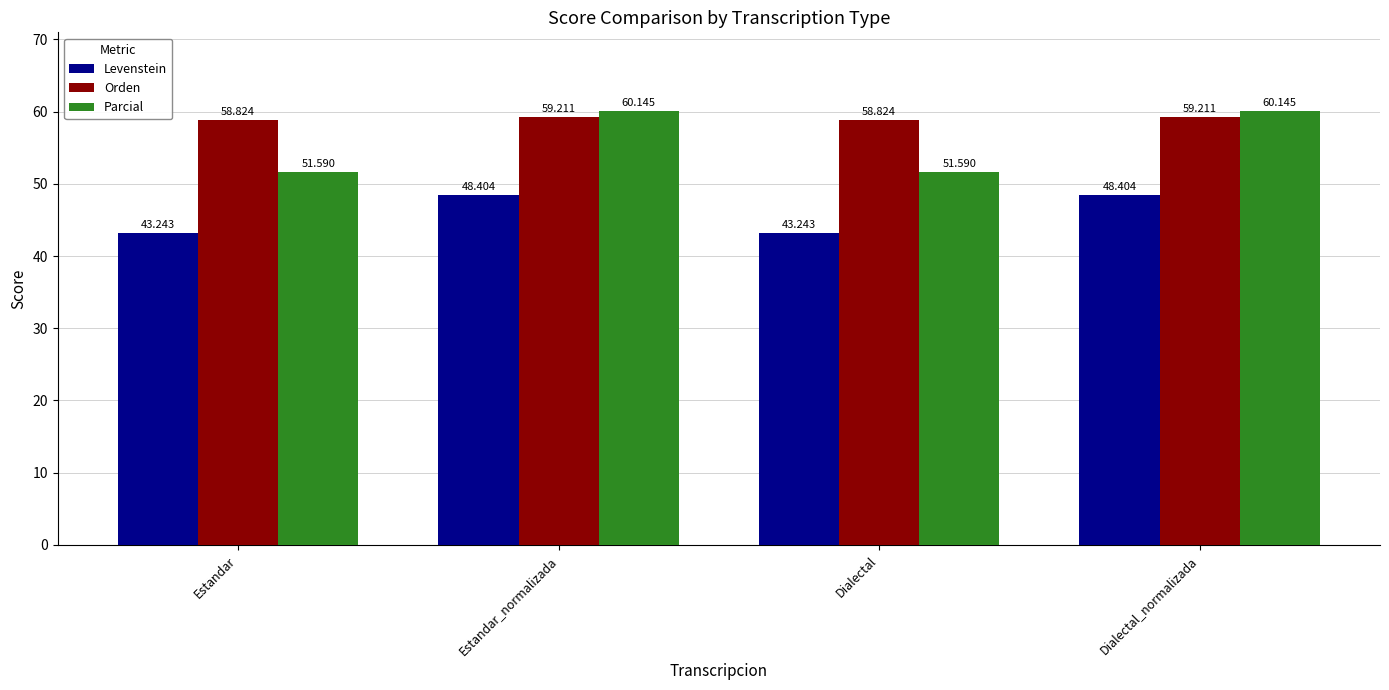

How many distinct data groups are displayed?

3